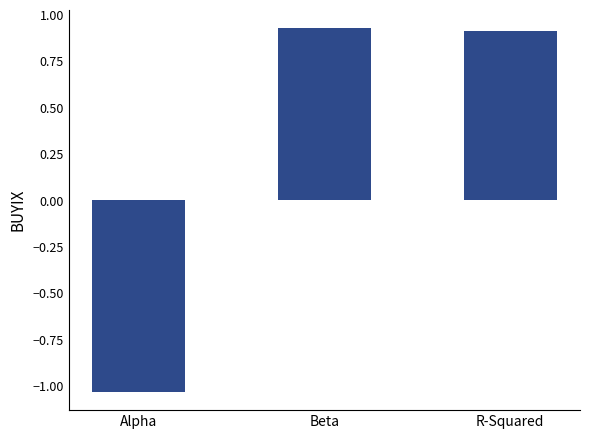

How many negative values are there?

1